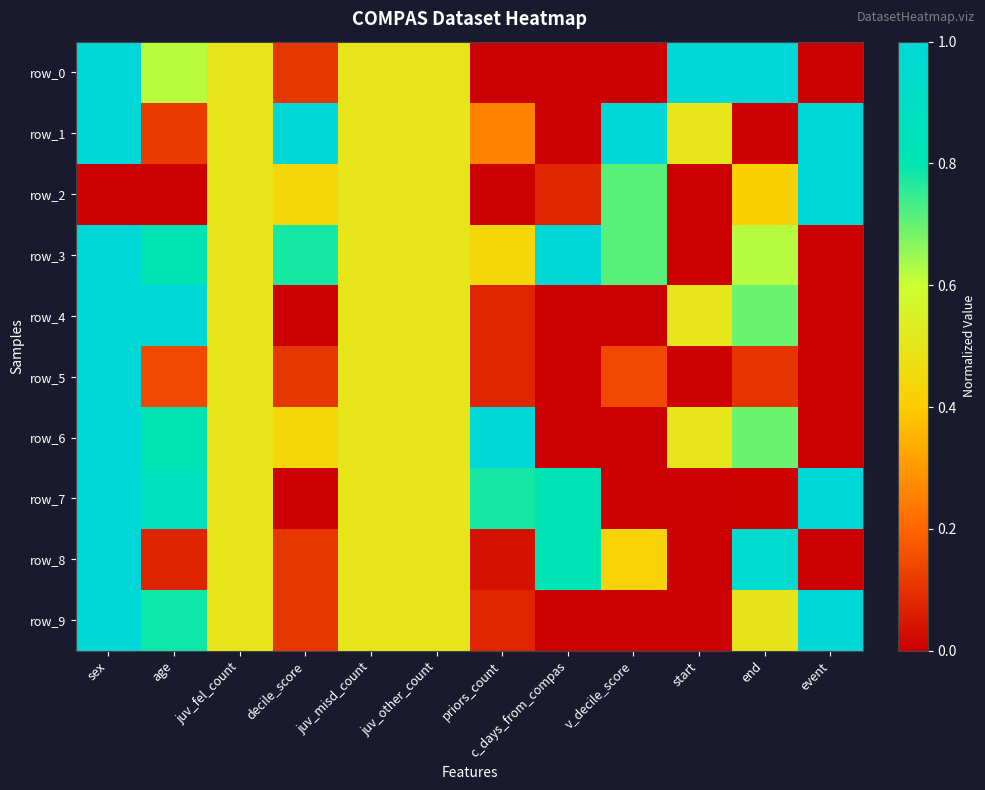

Which series has the largest range (max minus min)?

row_0